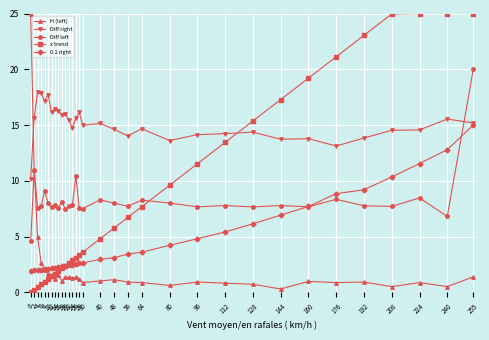

At which label does H (left) reach its minimum?

144